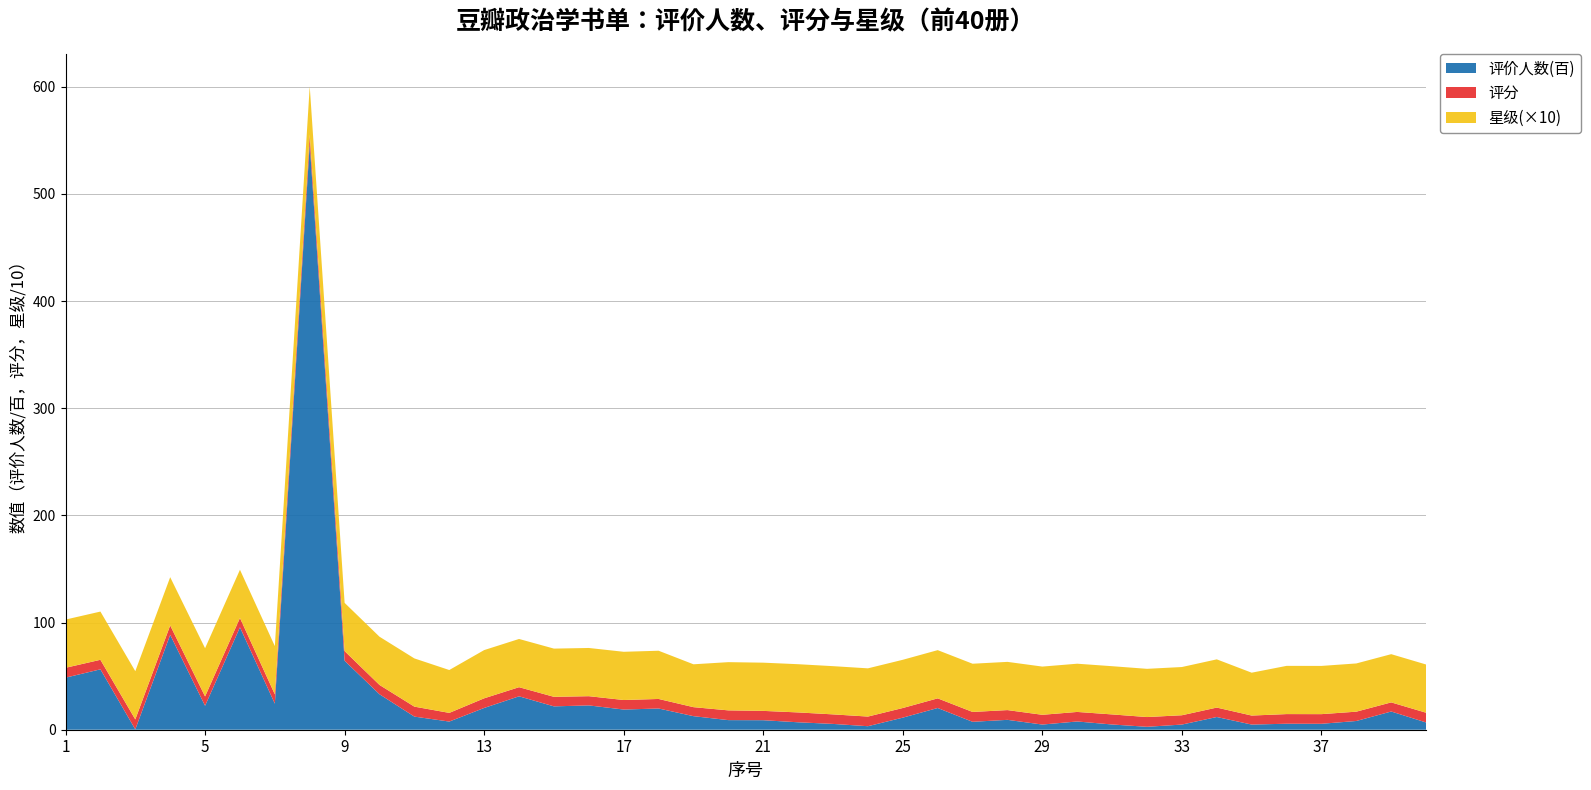

Reading left to right, transcribe all the data shown in this chart.

评价人数(百): 1=48.6	2=56.4	3=0.3	4=88.5	5=22.4	6=95.6	7=24.3	8=546.7	9=64.4	10=33.1	11=12.2	12=7.6	13=20.3	14=31.2	15=21.8	16=22.7	17=18.8	18=19.8	19=12.7	20=9.0	21=8.9	22=6.9	23=5.4	24=3.3	25=11.3	26=20.3	27=7.4	28=9.2	29=4.8	30=7.7	31=4.9	32=2.7	33=4.8	34=11.9	35=4.8	36=5.6	37=5.5	38=8.2	39=17.0	40=6.8
评分: 1=9.2	2=8.9	3=9.3	4=8.8	5=8.7	6=8.7	7=8.7	8=8.6	9=9.0	10=8.7	11=9.3	12=8.1	13=9.0	14=8.5	15=8.9	16=8.6	17=8.9	18=8.9	19=8.4	20=9.1	21=8.7	22=9.2	23=8.9	24=9.0	25=9.0	26=9.0	27=9.2	28=9.1	29=9.1	30=8.9	31=9.4	32=9.1	33=8.7	34=8.8	35=8.4	36=9.0	37=9.0	38=8.7	39=8.5	40=9.1
星级(×10): 1=45.0	2=45.0	3=45.0	4=45.0	5=45.0	6=45.0	7=45.0	8=45.0	9=45.0	10=45.0	11=45.0	12=40.0	13=45.0	14=45.0	15=45.0	16=45.0	17=45.0	18=45.0	19=40.0	20=45.0	21=45.0	22=45.0	23=45.0	24=45.0	25=45.0	26=45.0	27=45.0	28=45.0	29=45.0	30=45.0	31=45.0	32=45.0	33=45.0	34=45.0	35=40.0	36=45.0	37=45.0	38=45.0	39=45.0	40=45.0